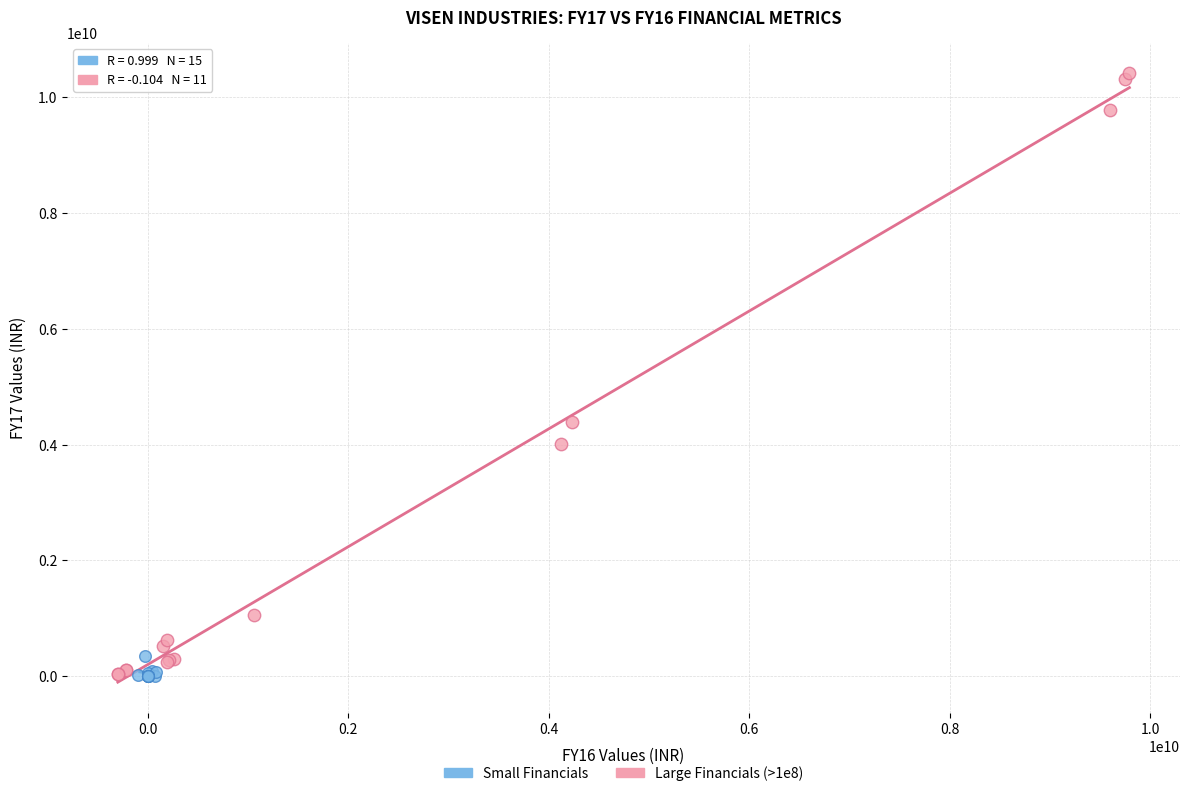

Which series has the largest Y range (max minus min)?

Large Financials (>1e8)